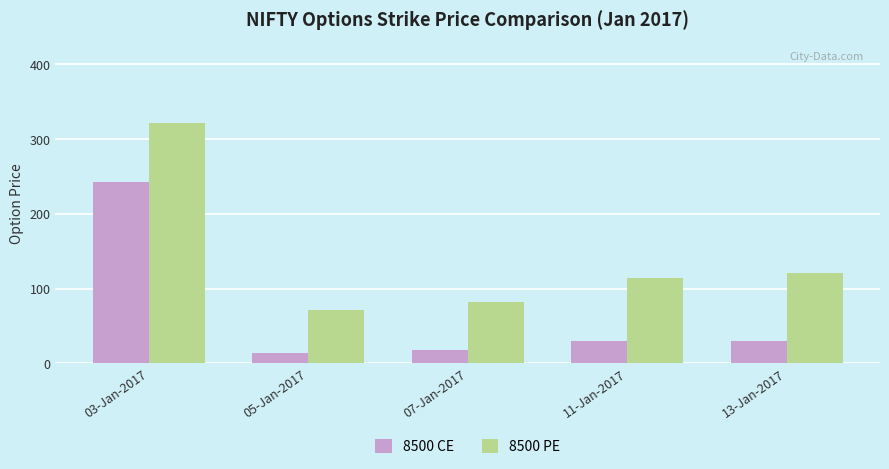

How many distinct data groups are displayed?

2